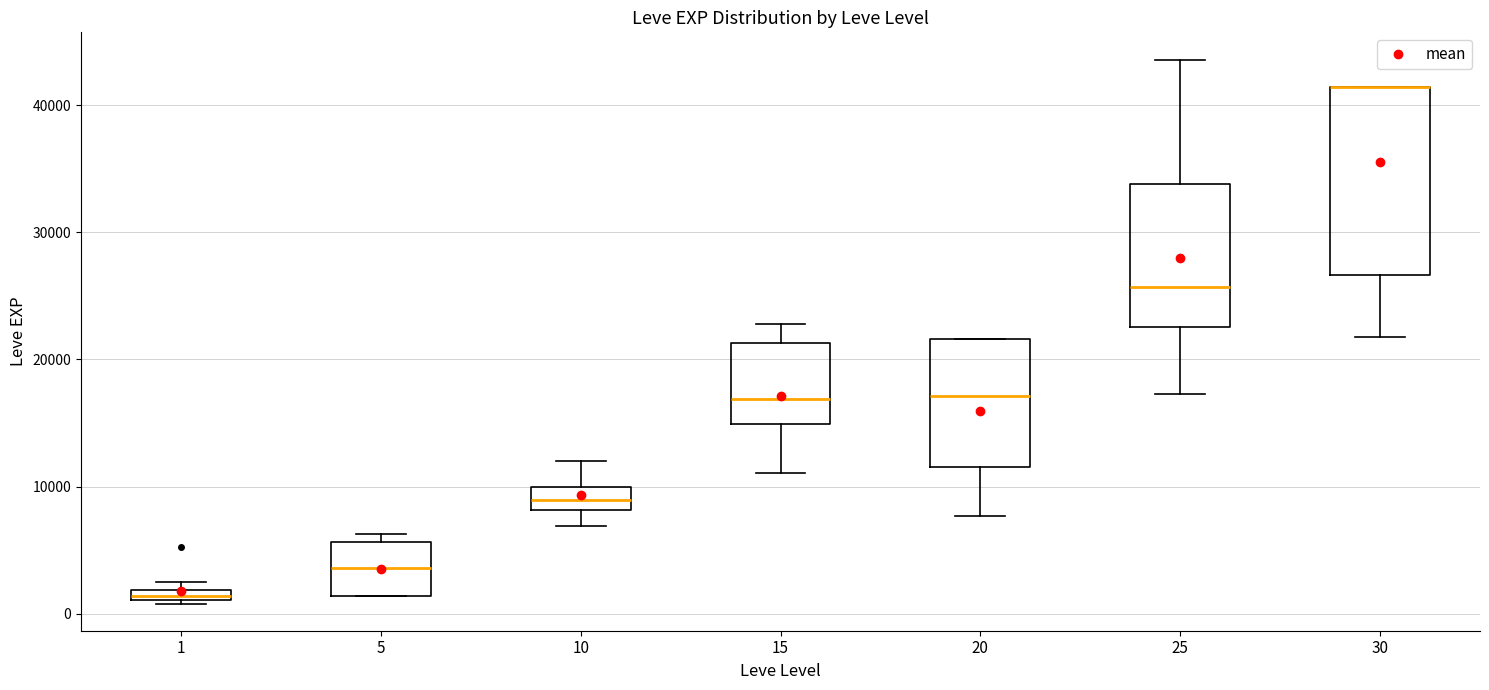

Where does the upper whisker of the box at x = 15 end on the y-axis? The values are not printed on the chart, so give them approximately, as read against the axis.

23000